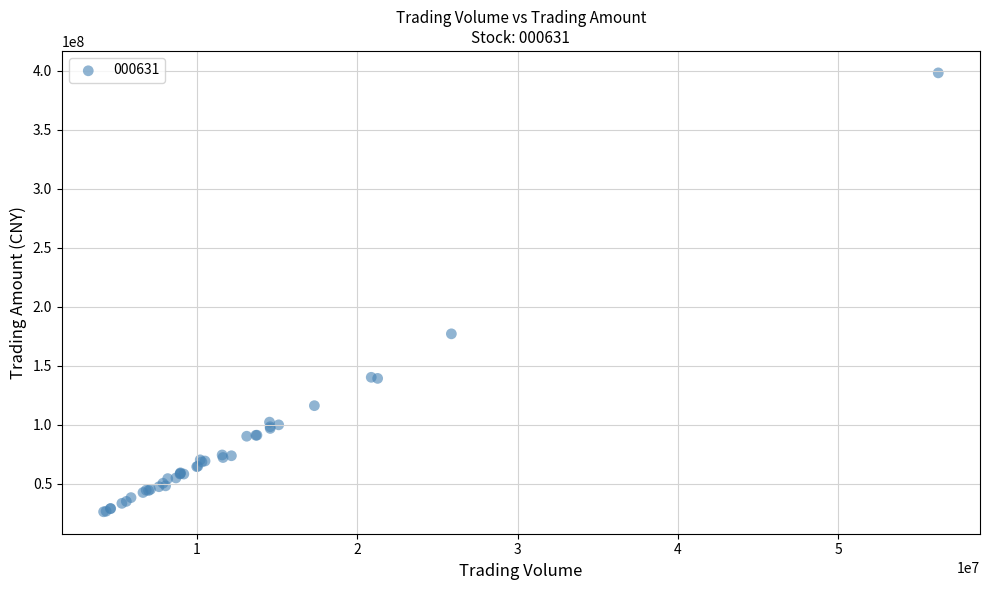

What Y value in the scatter plot is closest to 212201210?

177036622.0